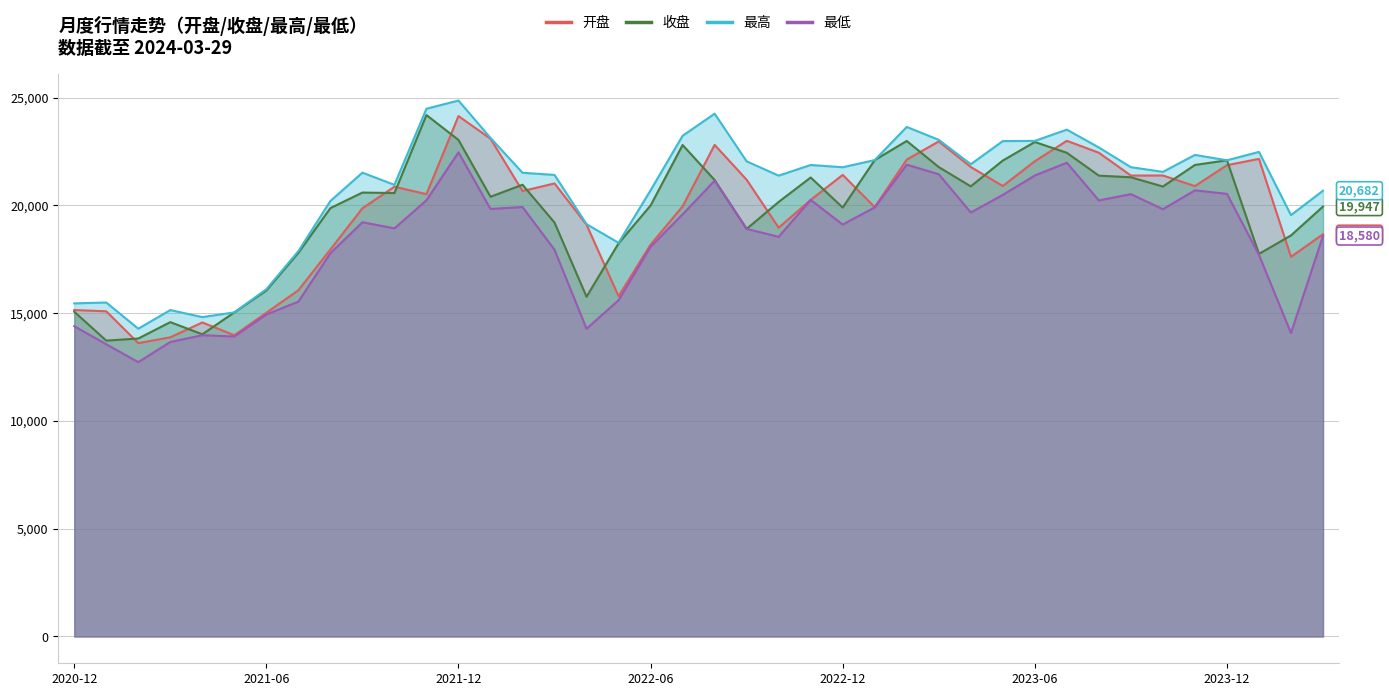

At which category does 最低 reach its first local valley?

2021-02-26